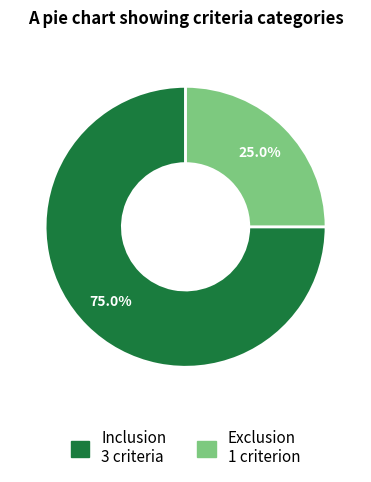

Is there any slice that represents more than half of the pie?

Yes